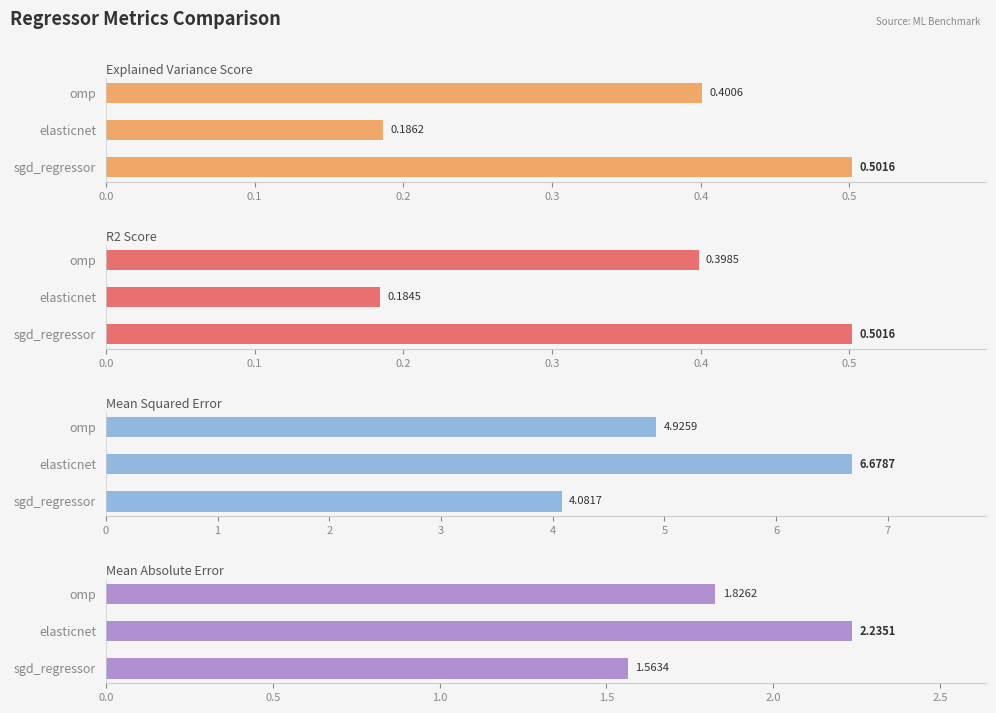

What is the difference between the highest and lowest values at sgd_regressor?

3.6